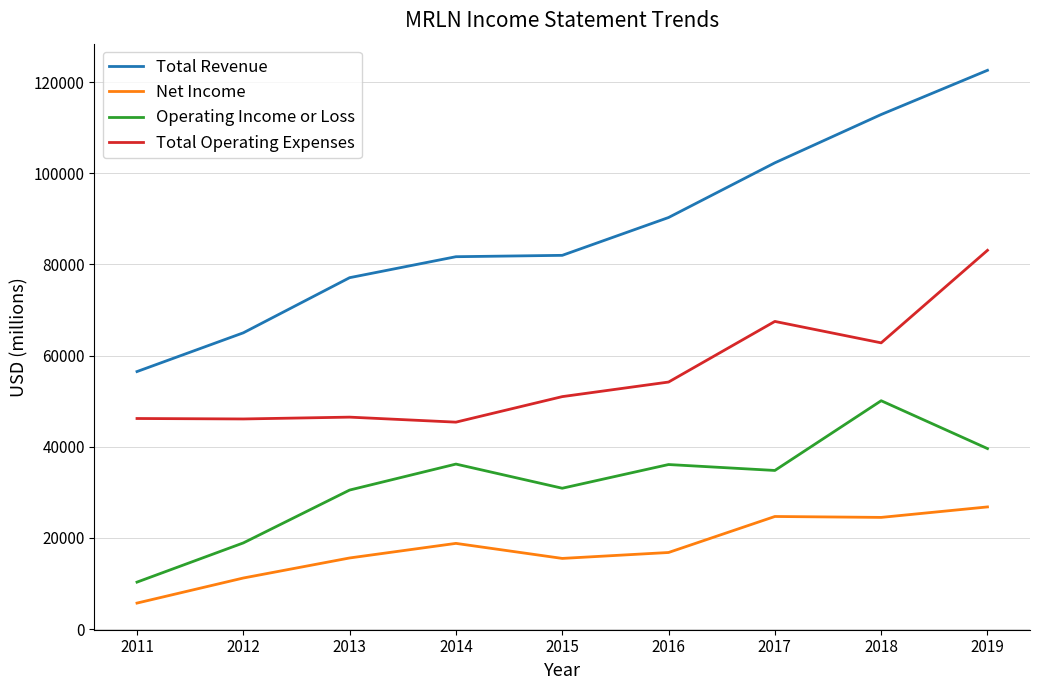

What is the spread (max minus min) of values at 2015?

66500